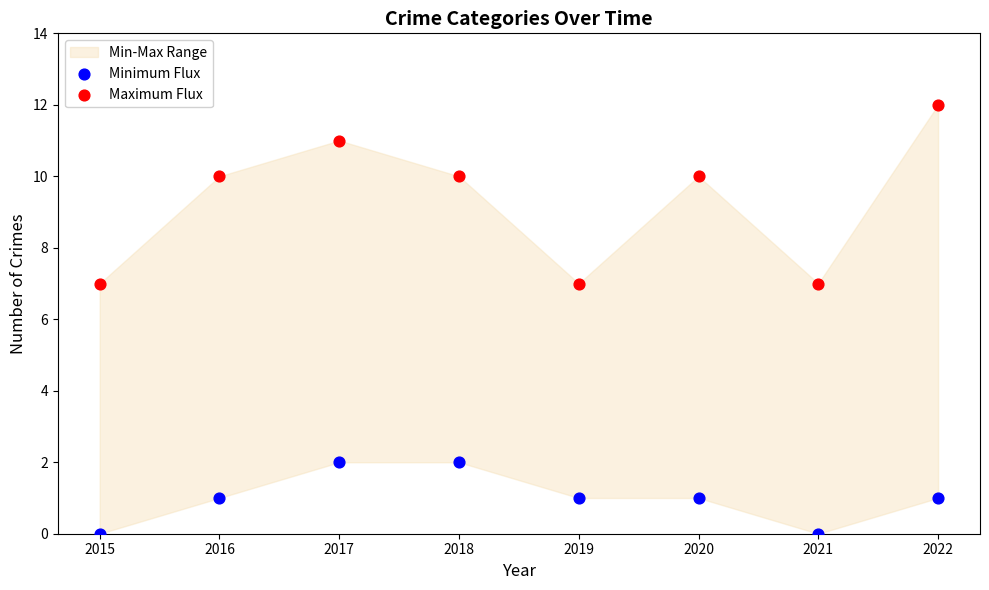

What is the X range (max minus min) for the scatter plot?

7